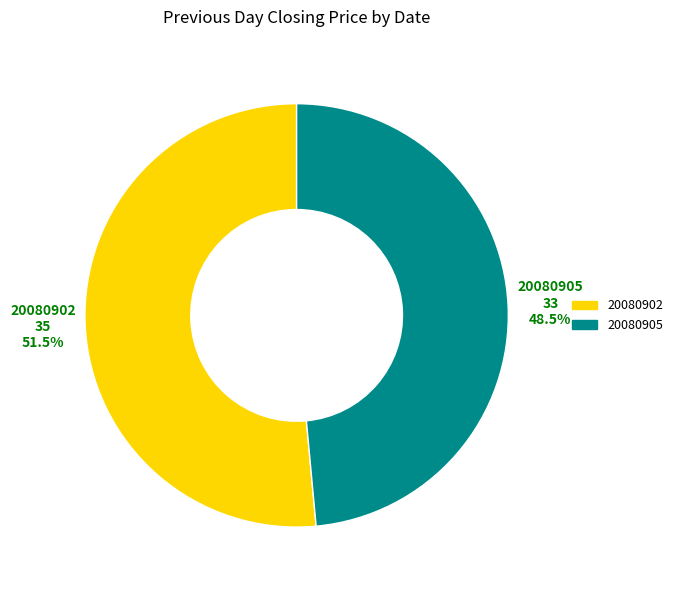

Which slice represents more than half of the pie?

20080902